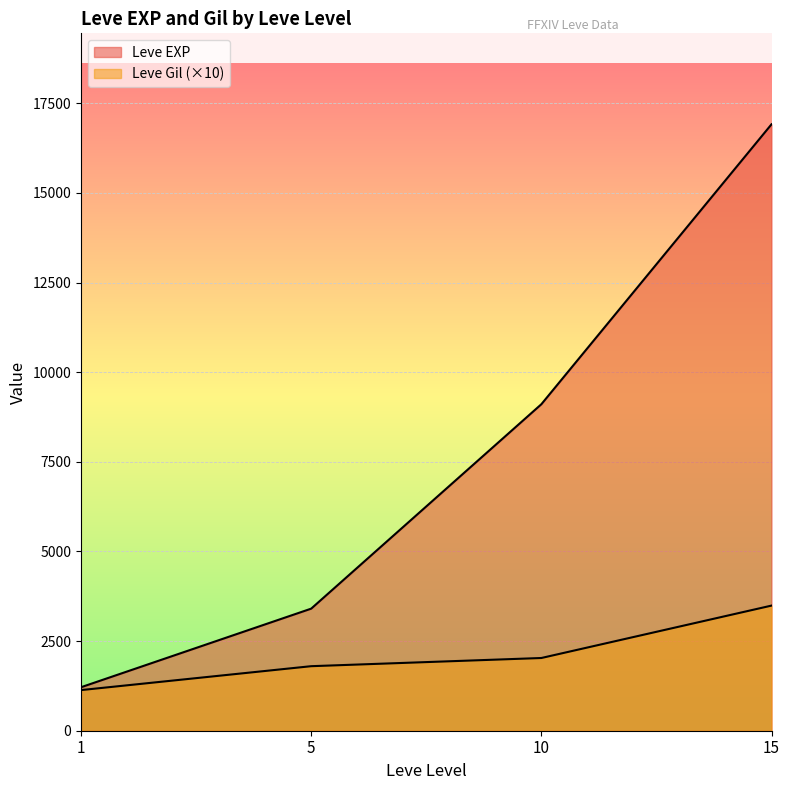

Is it true that Leve EXP equals 2019 at 5?

False